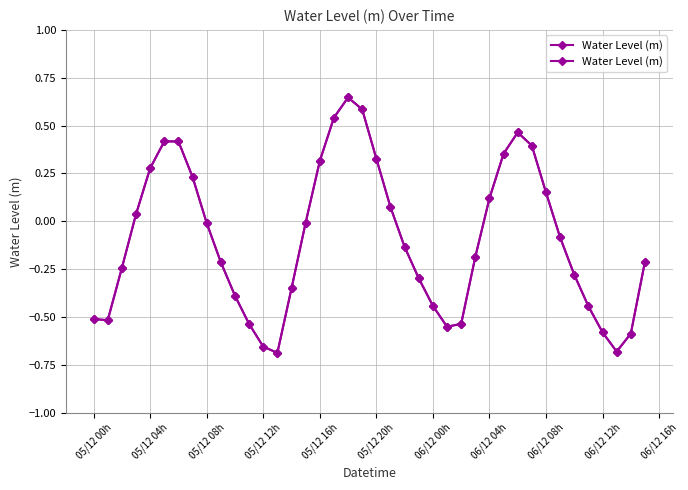

True or false: the data shows 0.2 at 05/12 20h.

False